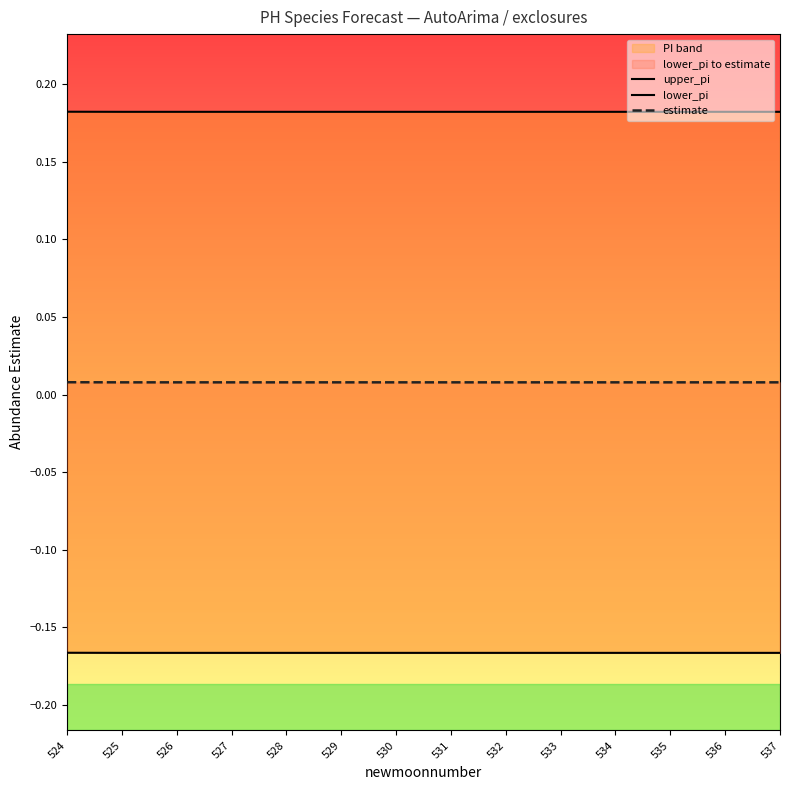

At 526, list the series in order from smallest to largest.

lower_pi, estimate, upper_pi